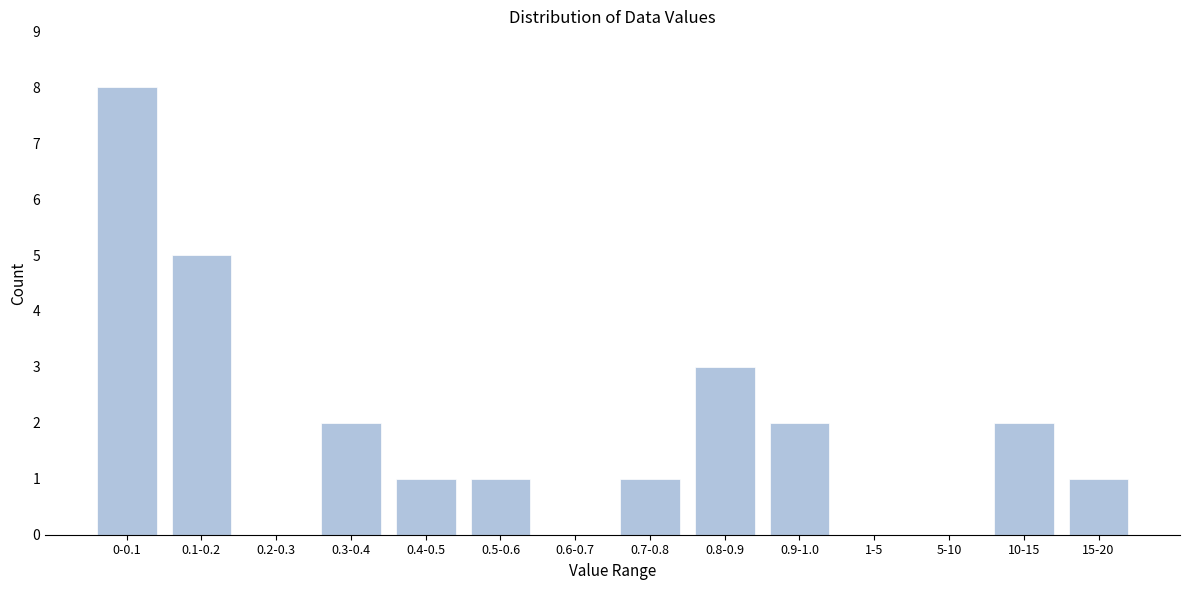

Reading left to right, extract all data points from this chart.

0-0.1=8	0.1-0.2=5	0.2-0.3=0	0.3-0.4=2	0.4-0.5=1	0.5-0.6=1	0.6-0.7=0	0.7-0.8=1	0.8-0.9=3	0.9-1.0=2	1-5=0	5-10=0	10-15=2	15-20=1